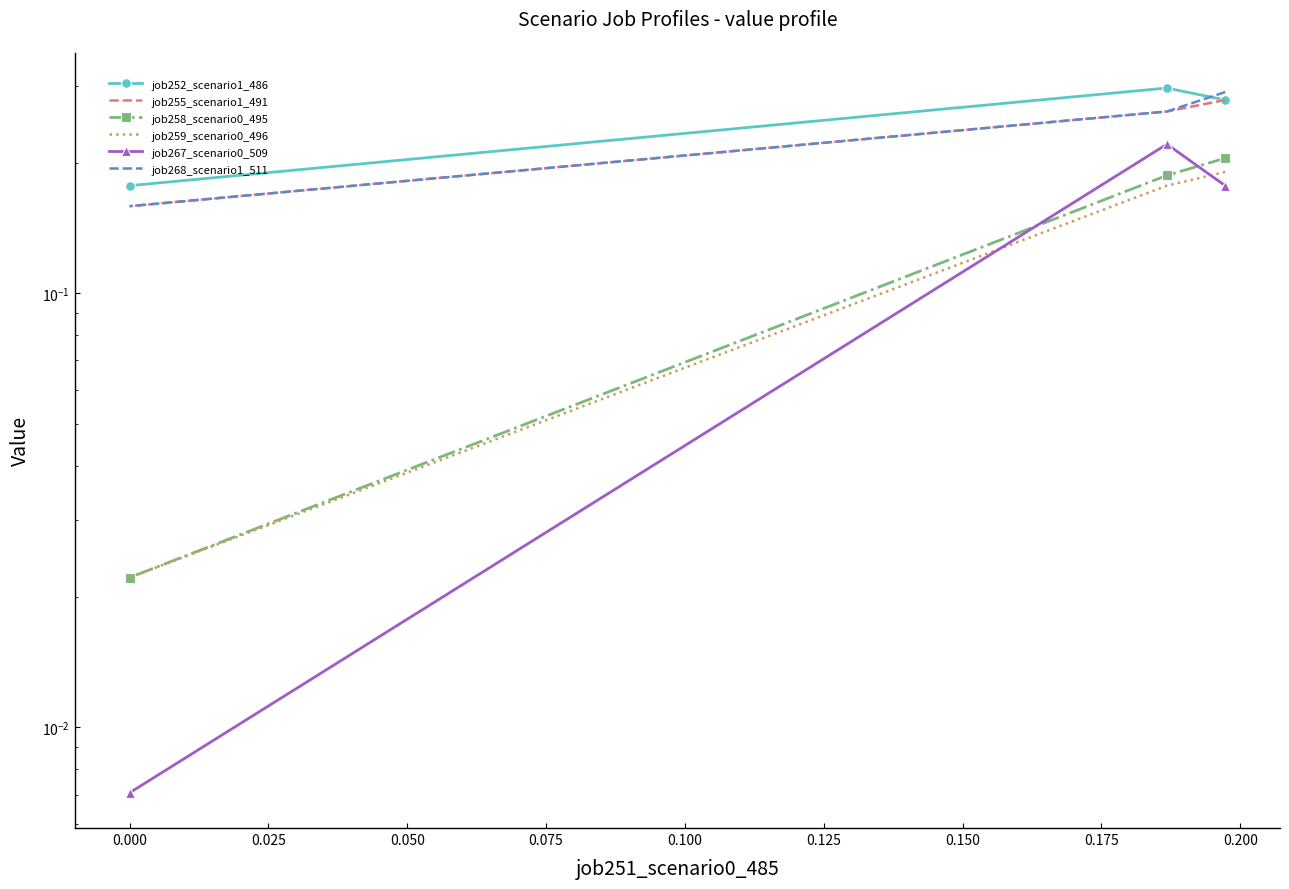

How many job258_scenario0_495 values are between 0 and 1?

3